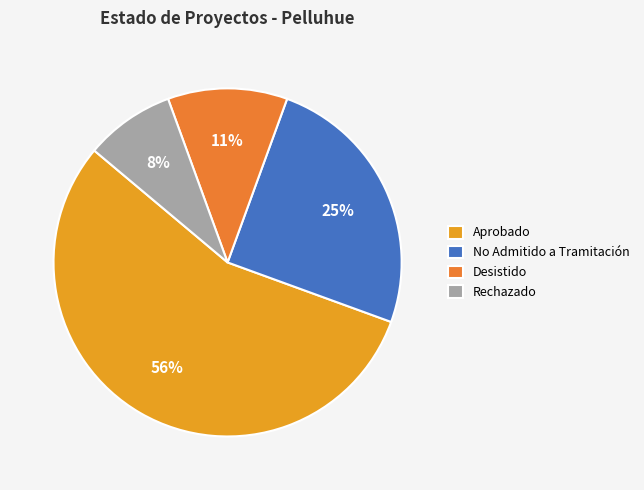

To the nearest percent, what is the combined percentage of No Admitido a Tramitación and Aprobado?

81%